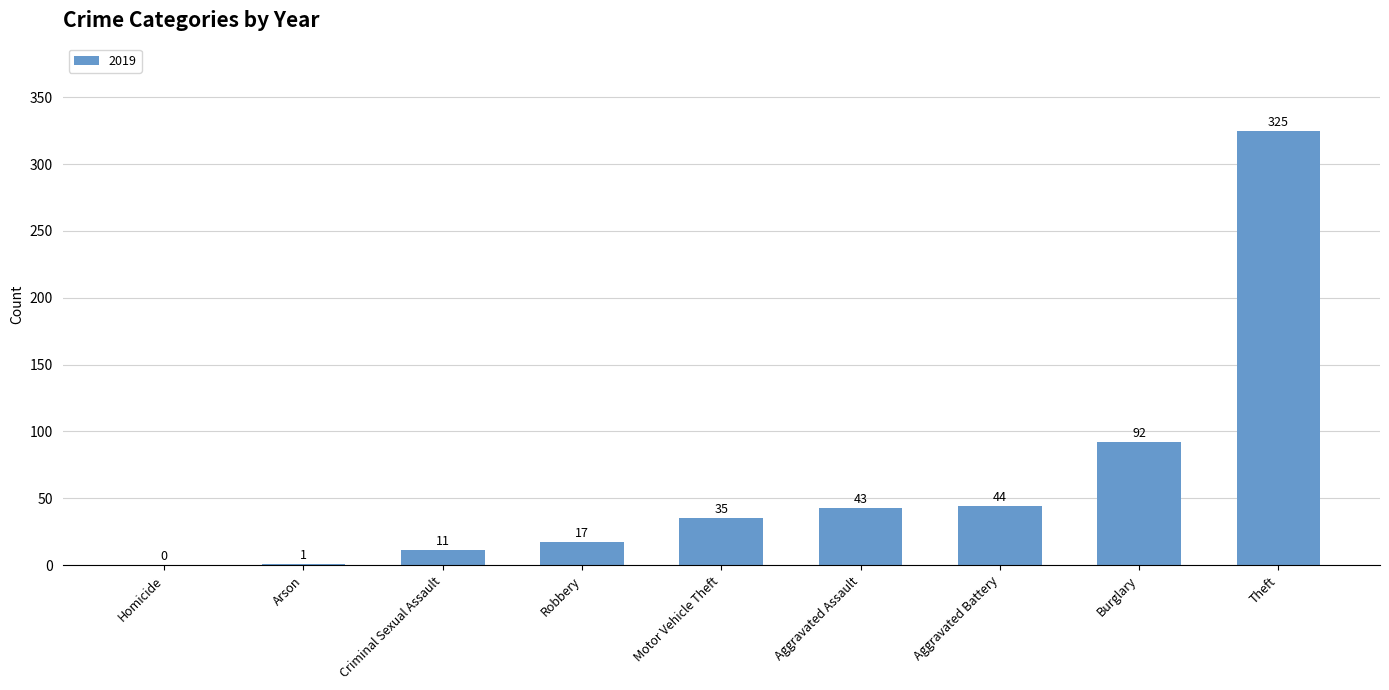

What is the greatest value displayed?

325